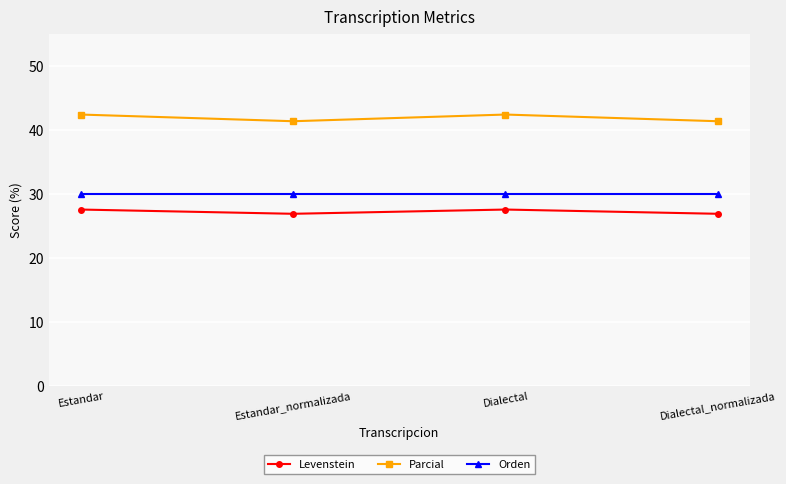

Reading right to left, extract all data points from this chart.

Levenstein: 26.9	27.6	26.9	27.6
Parcial: 41.4	42.4	41.4	42.4
Orden: 30.0	30.0	30.0	30.0